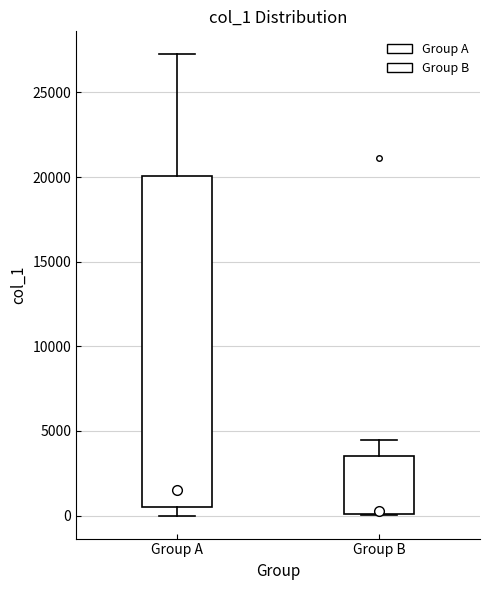

Reading left to right, transcribe this box plot: for each box, give where its median line is, the range the box spans, and where its two whiskers end, as read against the y-axis. The values are not printed on the chart, so give them approximately, as read against the axis.

Group A: median 1500, box 500 to 20000, whiskers 0 to 27500
Group B: median 500, box 0 to 3500, whiskers 0 to 4500